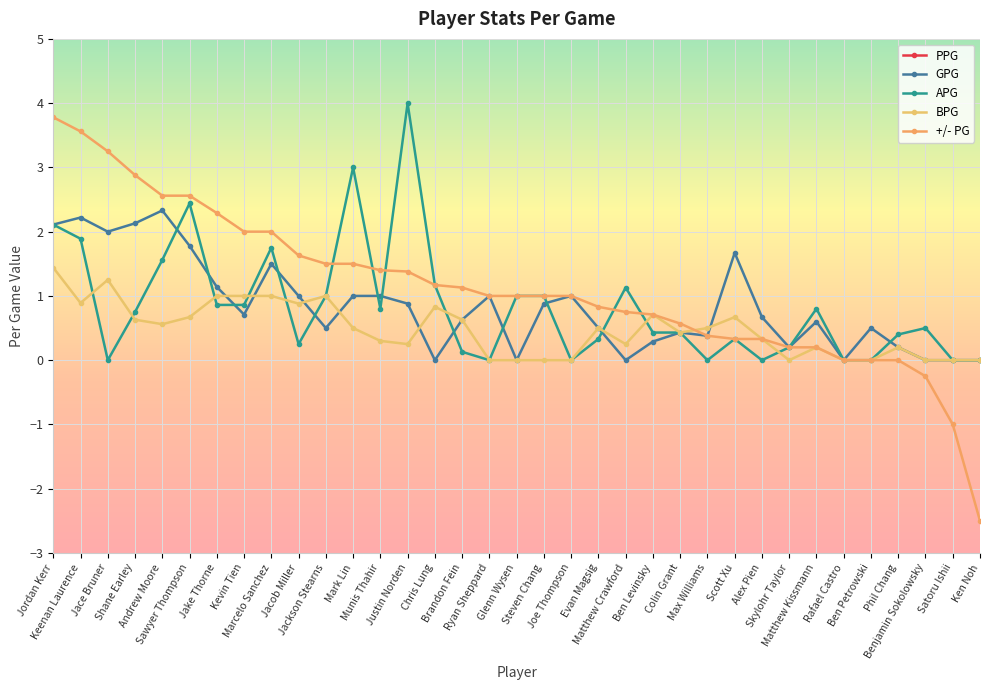

At which label does BPG reach its minimum?

Ryan Sheppard